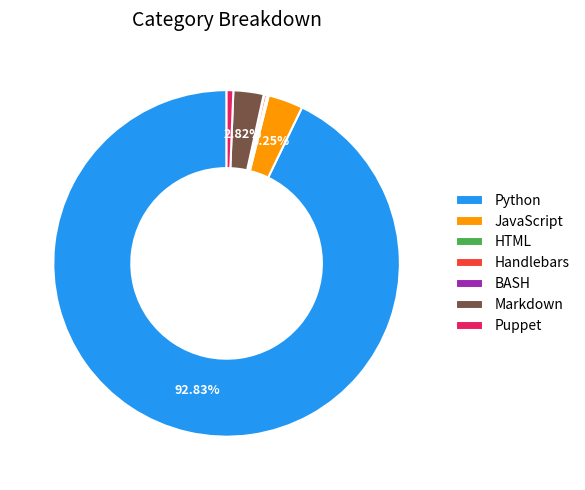

Which has a higher value, Markdown or Puppet?

Markdown